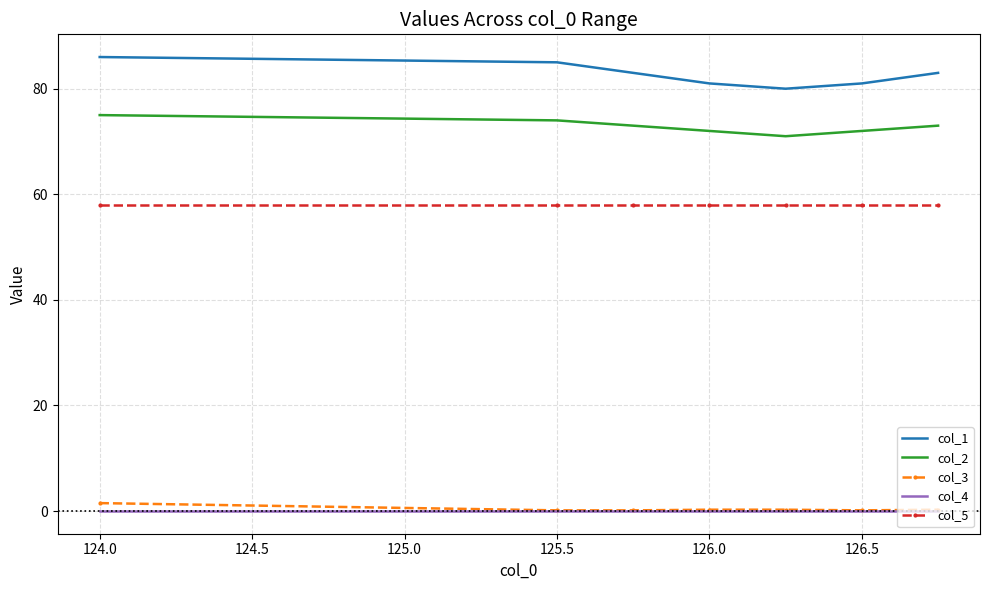

Which series has the widest spread of values?

col_1